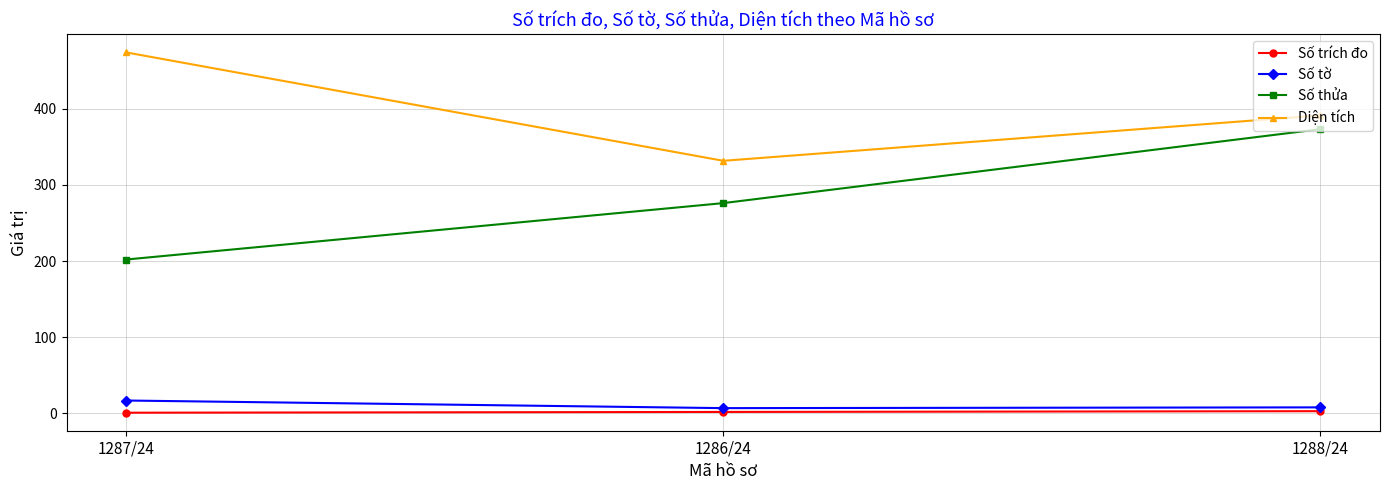

How many lines are shown in the chart?

4